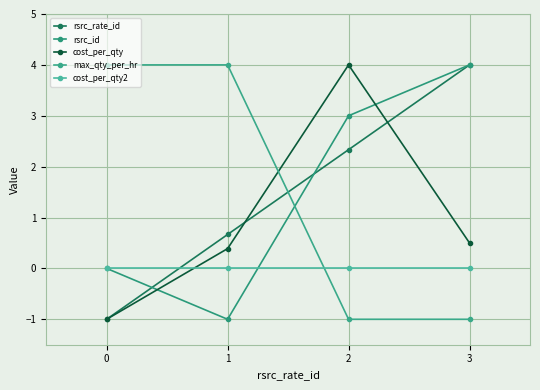

How many lines are shown in the chart?

5